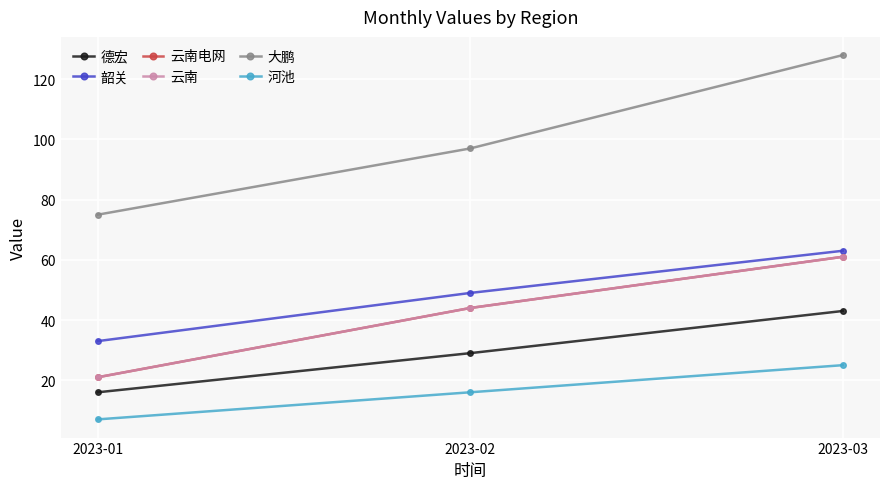

Where is 云南电网 nearest to the value 41?

2023-02